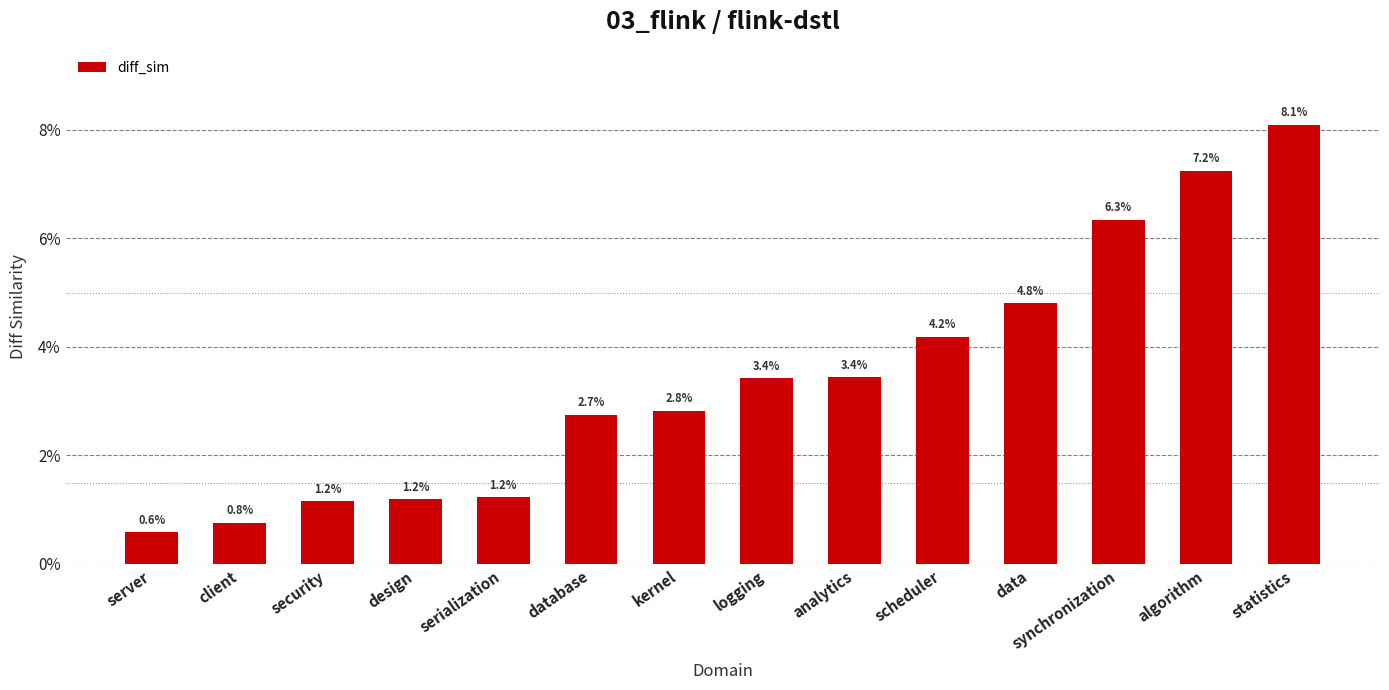

Between scheduler and statistics, which is larger?

statistics